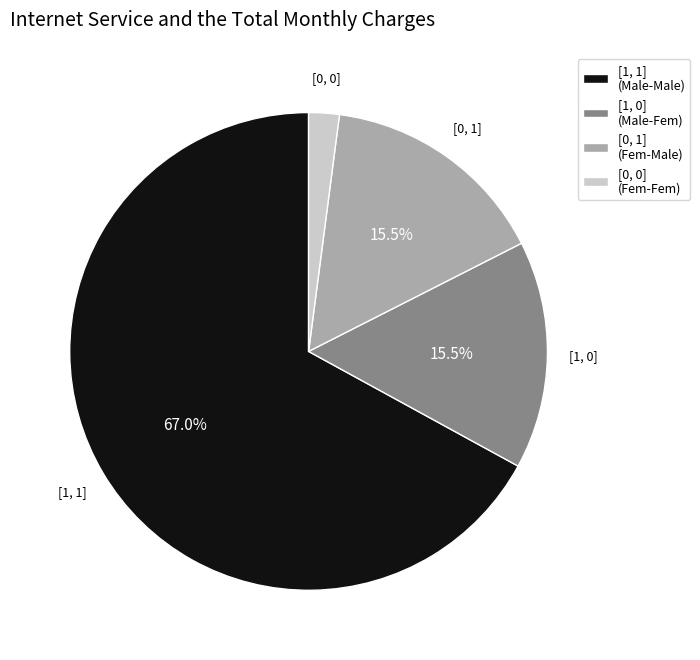

Which has a higher value, [0, 0] (Fem-Fem) or [0, 1] (Fem-Male)?

[0, 1] (Fem-Male)